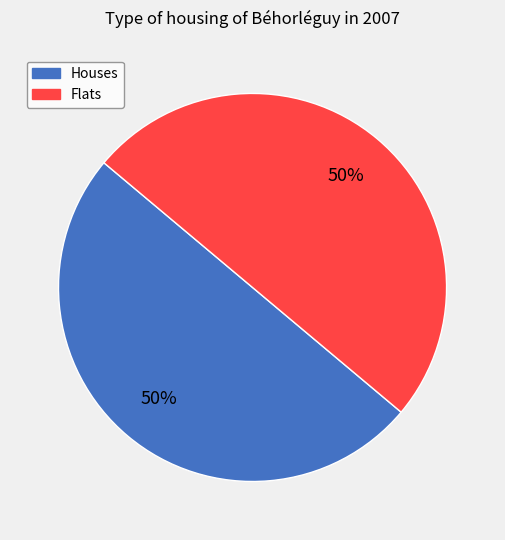

How many segments does this pie chart have?

2